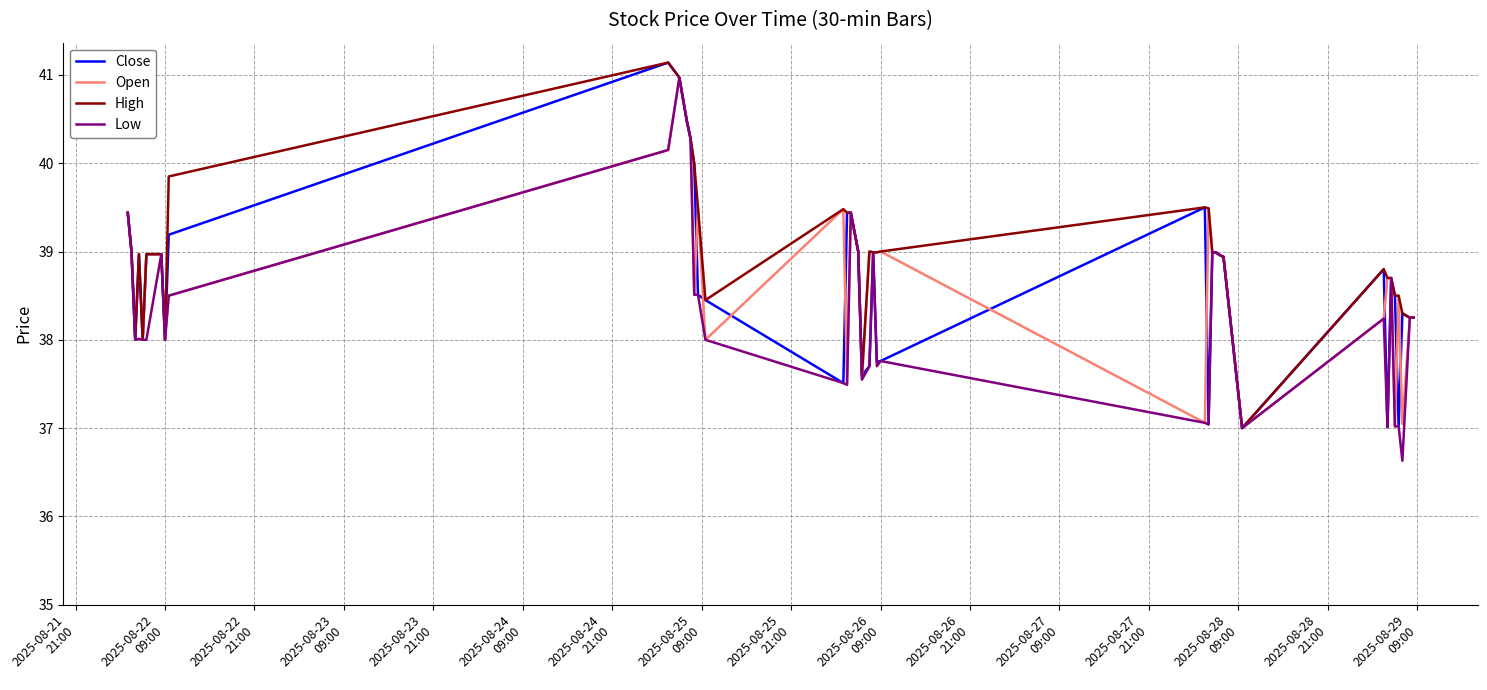

Which series has the largest total across all categories?

High